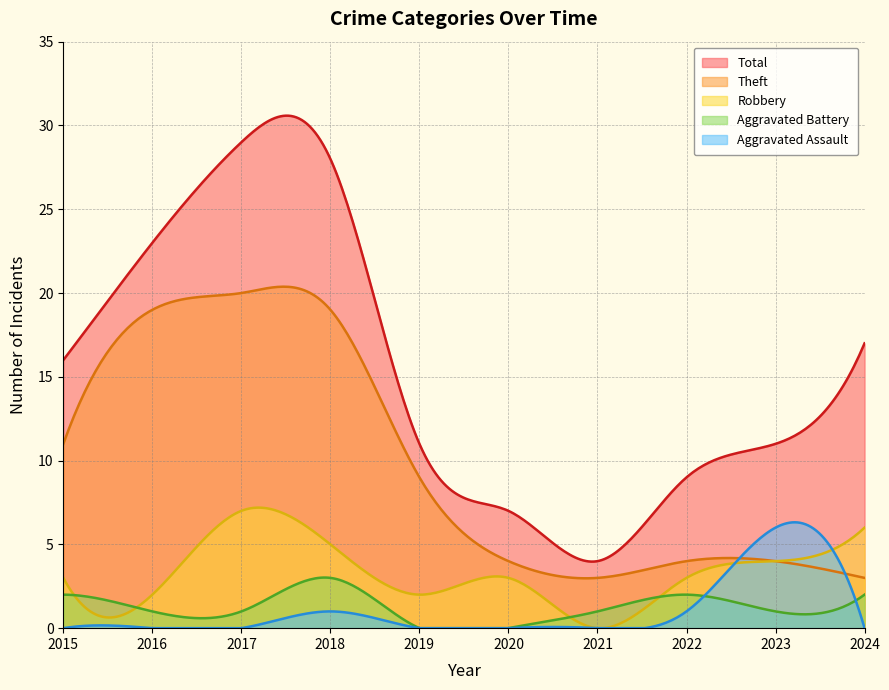

The value of Aggravated Assault at 2022 is 1. True or false?

False